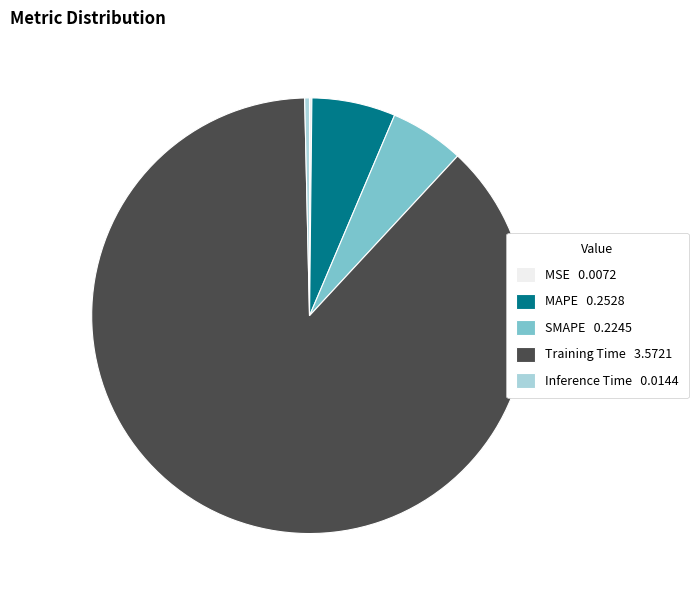

Does SMAPE represent more than half of the total?

No